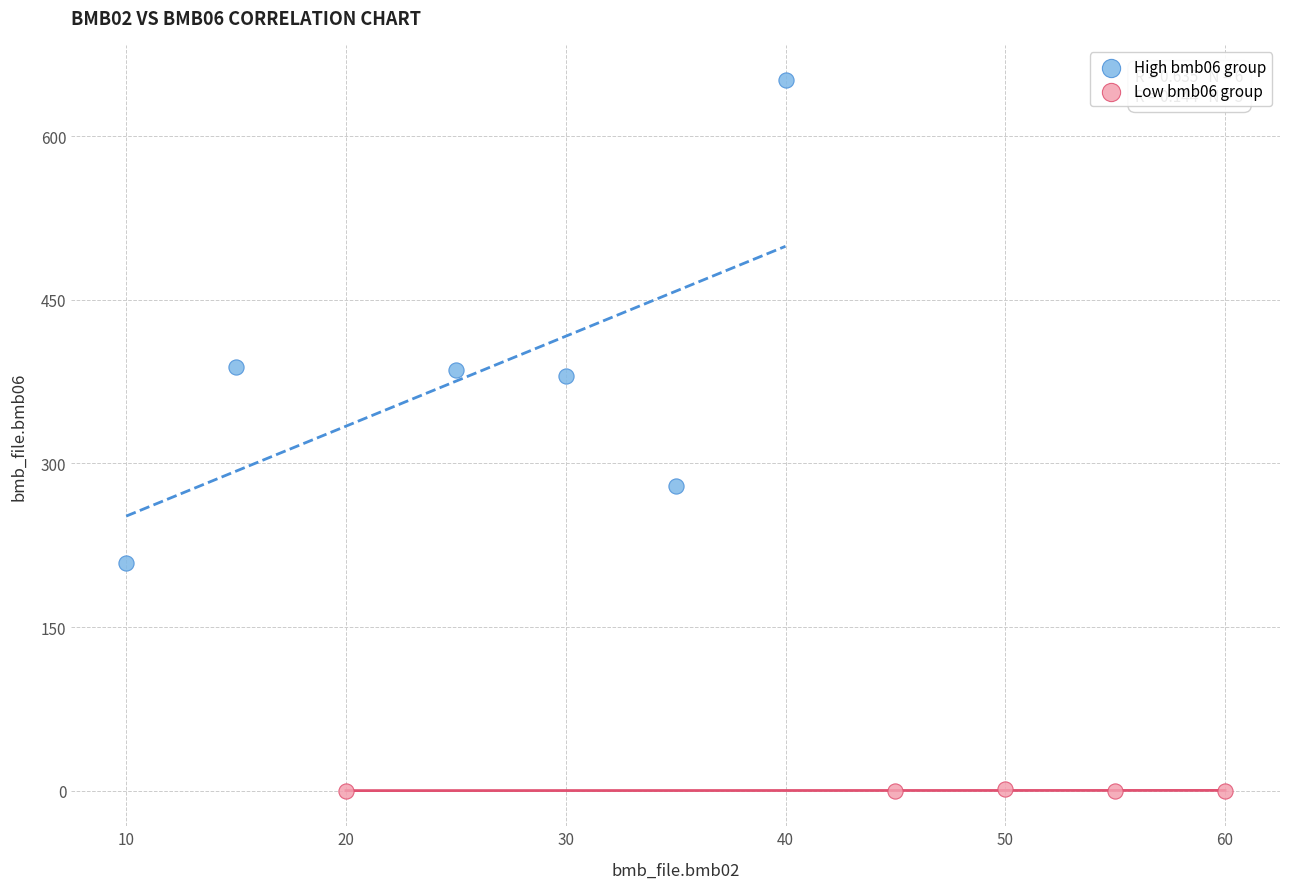

What are all the series names shown in the legend?

High bmb06 group, Low bmb06 group